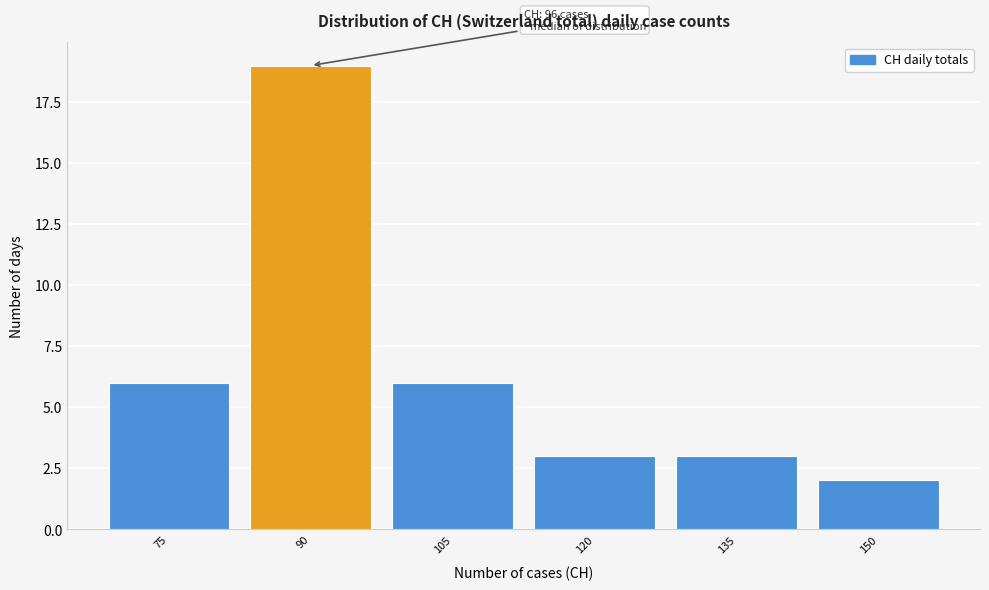

Reading right to left, list all the values displayed in this chart.

150=2	135=3	120=3	105=6	90=19	75=6